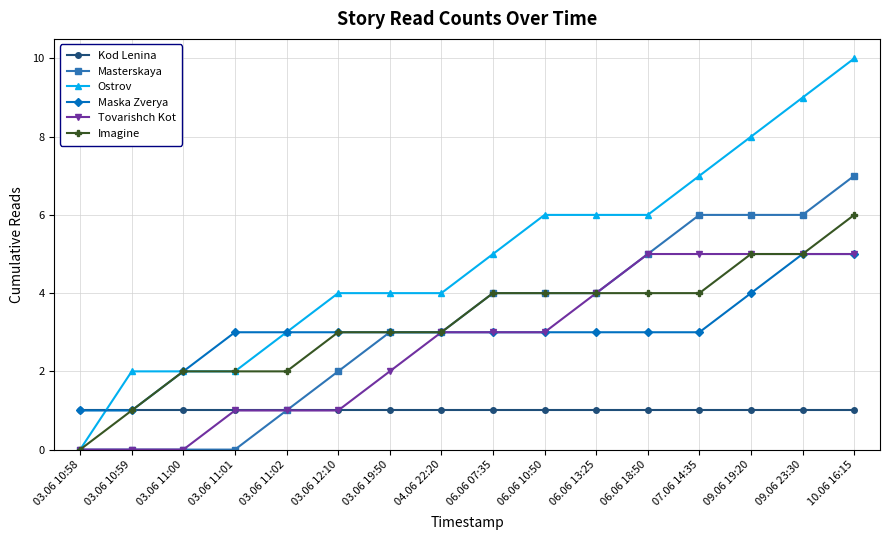

What is the label of the 8th point from the right?

06.06 07:35